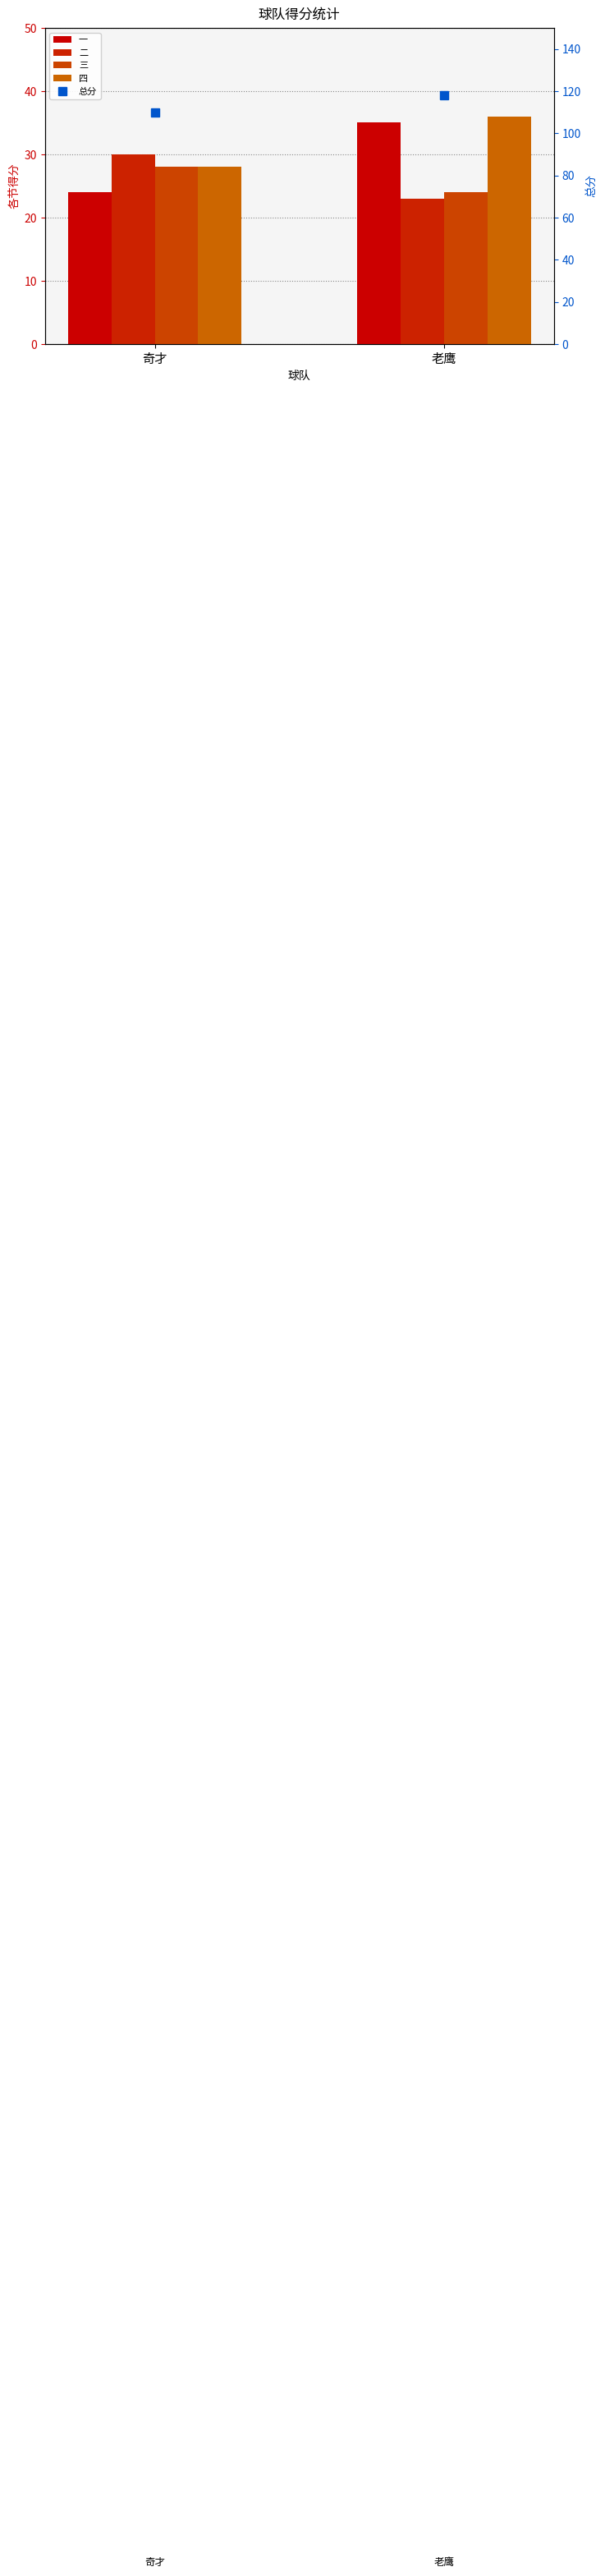

What is the minimum value shown in the chart?

23